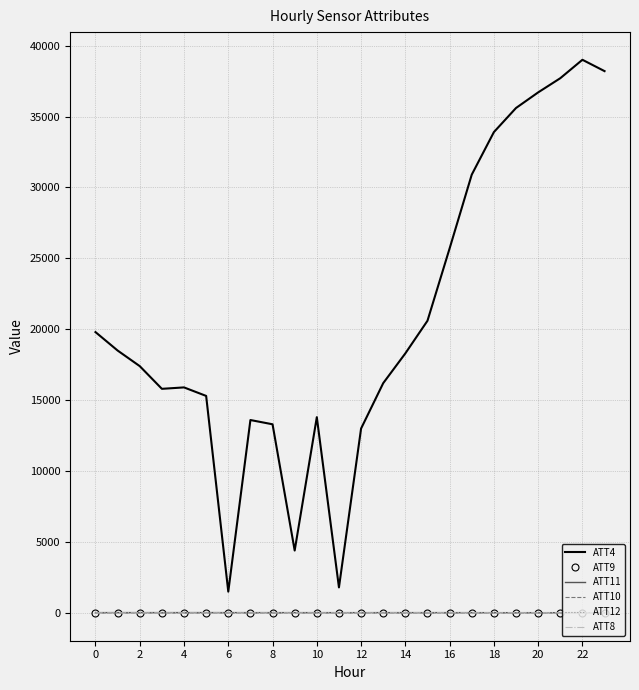

What is the greatest value displayed?

39000.0